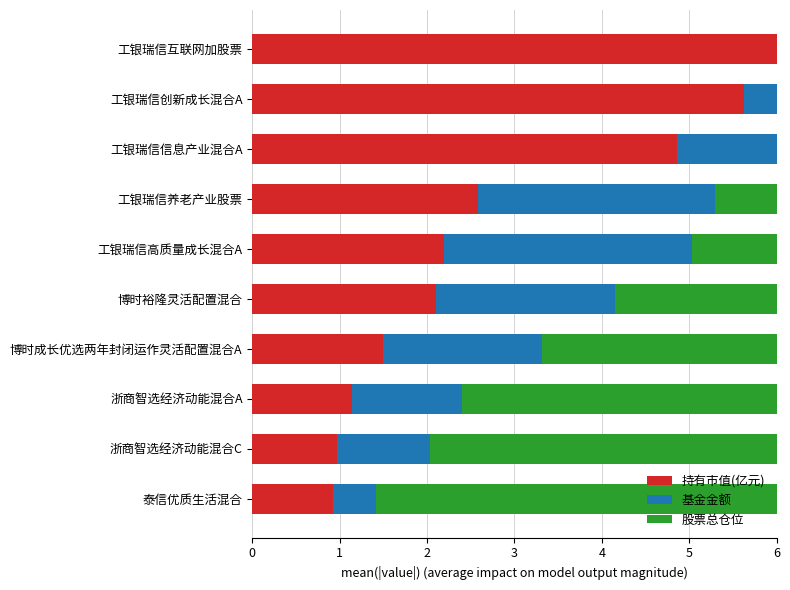

Which series changed the most between 工银瑞信创新成长混合A and 浙商智选经济动能混合A?

基金金额